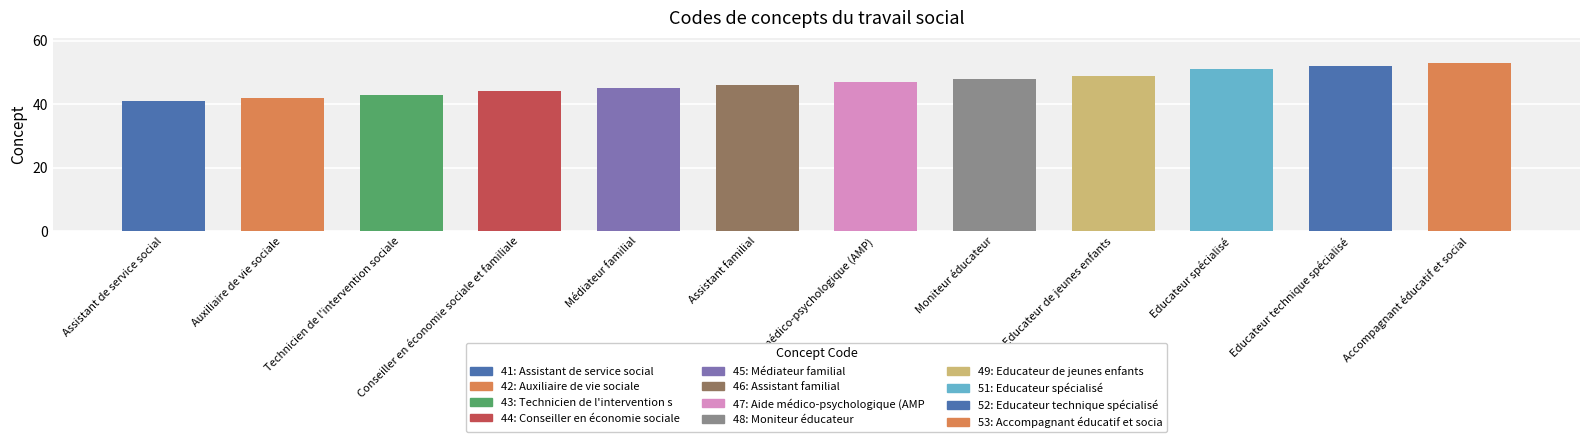

What is the approximate value at Educateur de jeunes enfants, to the nearest 5?

50